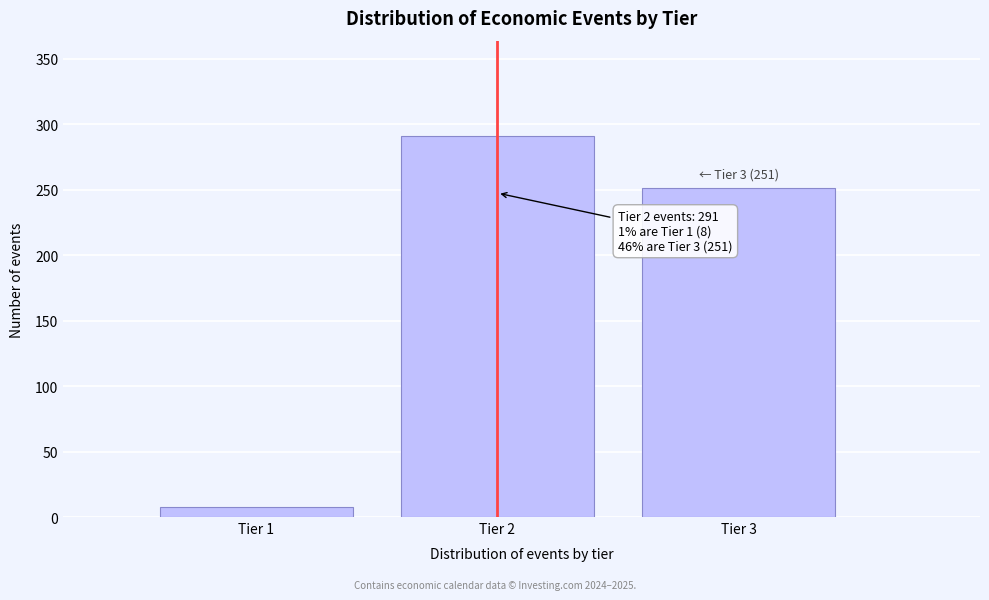

Reading left to right, extract all data points from this chart.

Tier 1=8	Tier 2=291	Tier 3=251